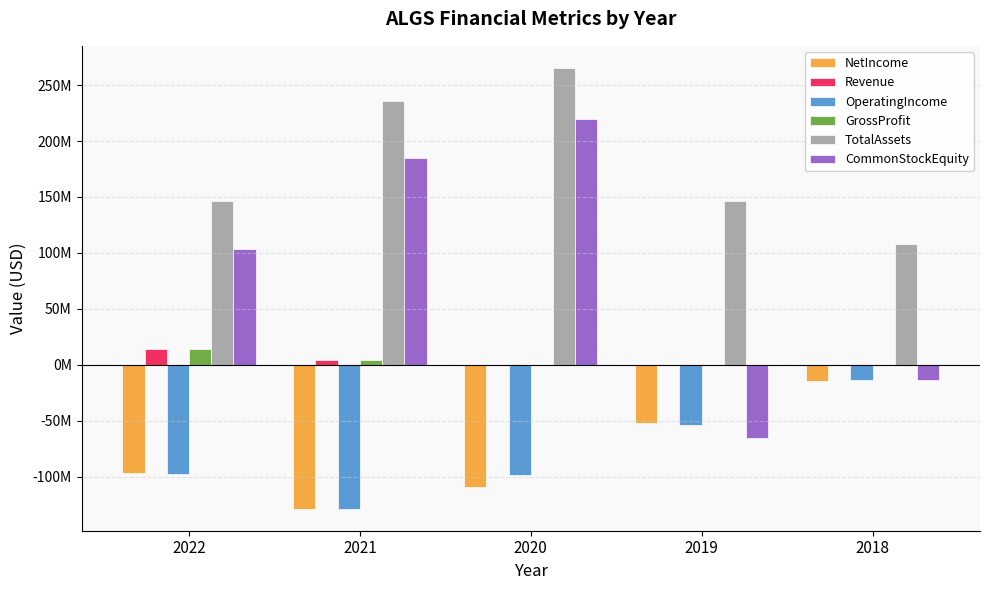

Which has a higher value, 2022 or 2018?

2018